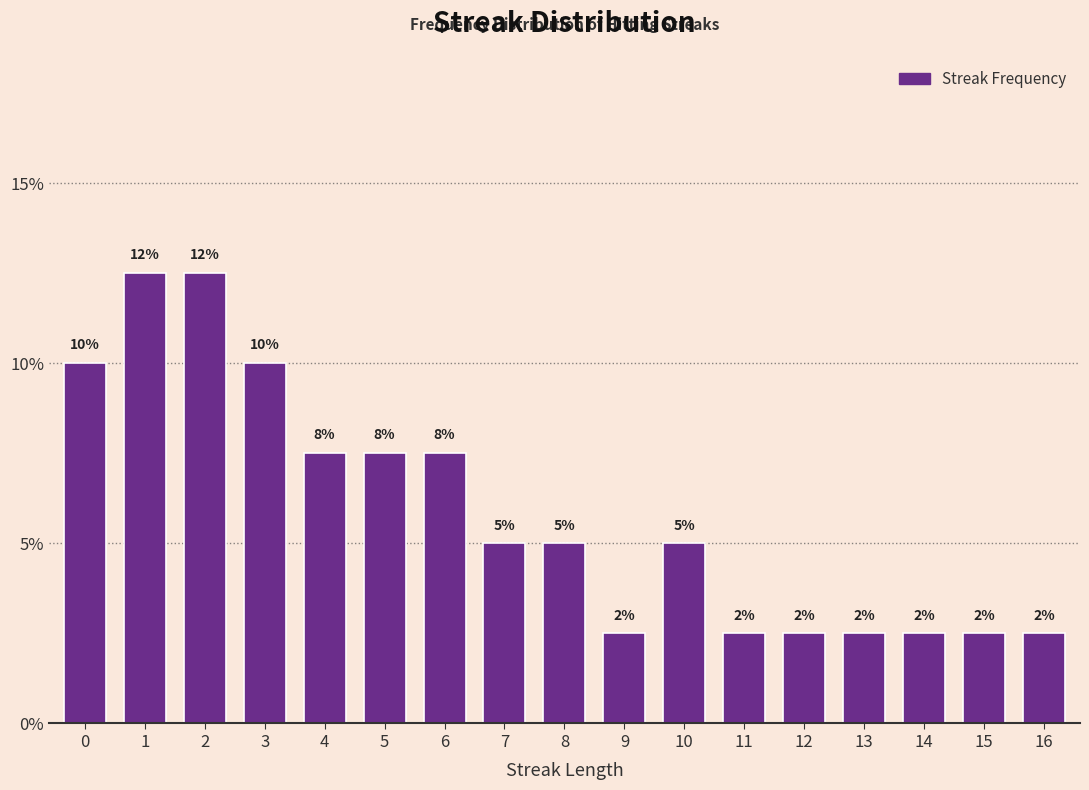

How many bars are there in total?

17